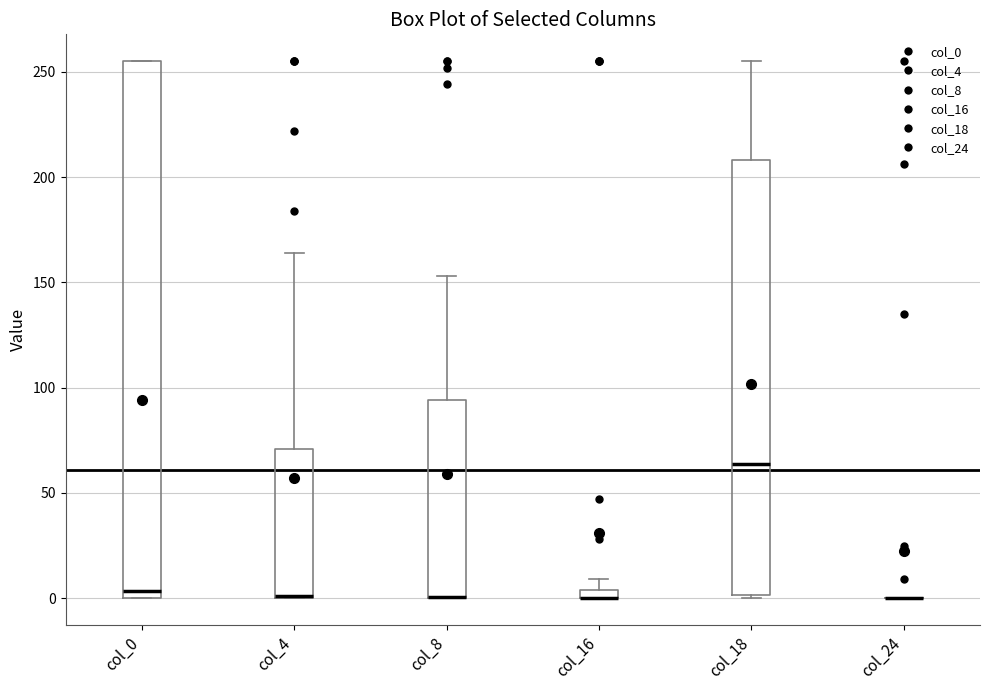

Comparing the boxes themselves (not the whiskers), which one is the tallest?

col_0